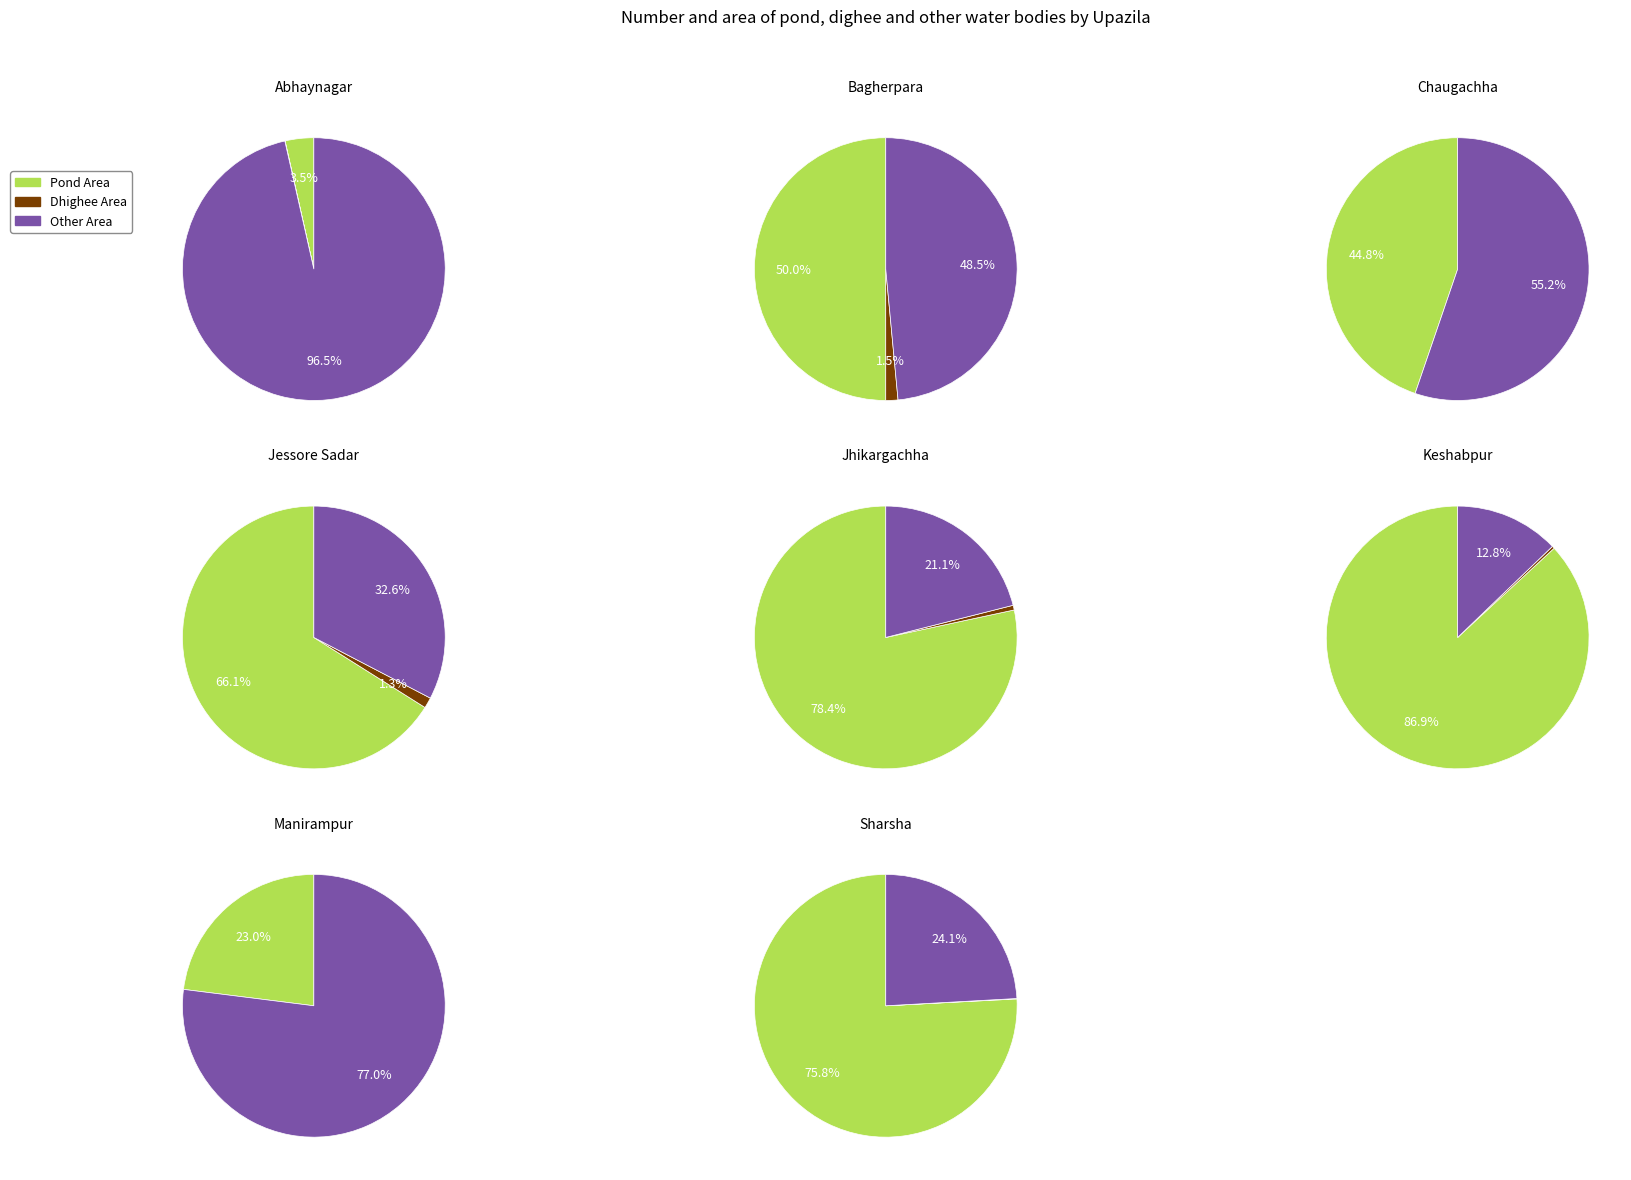

How many segments does this pie chart have?

8